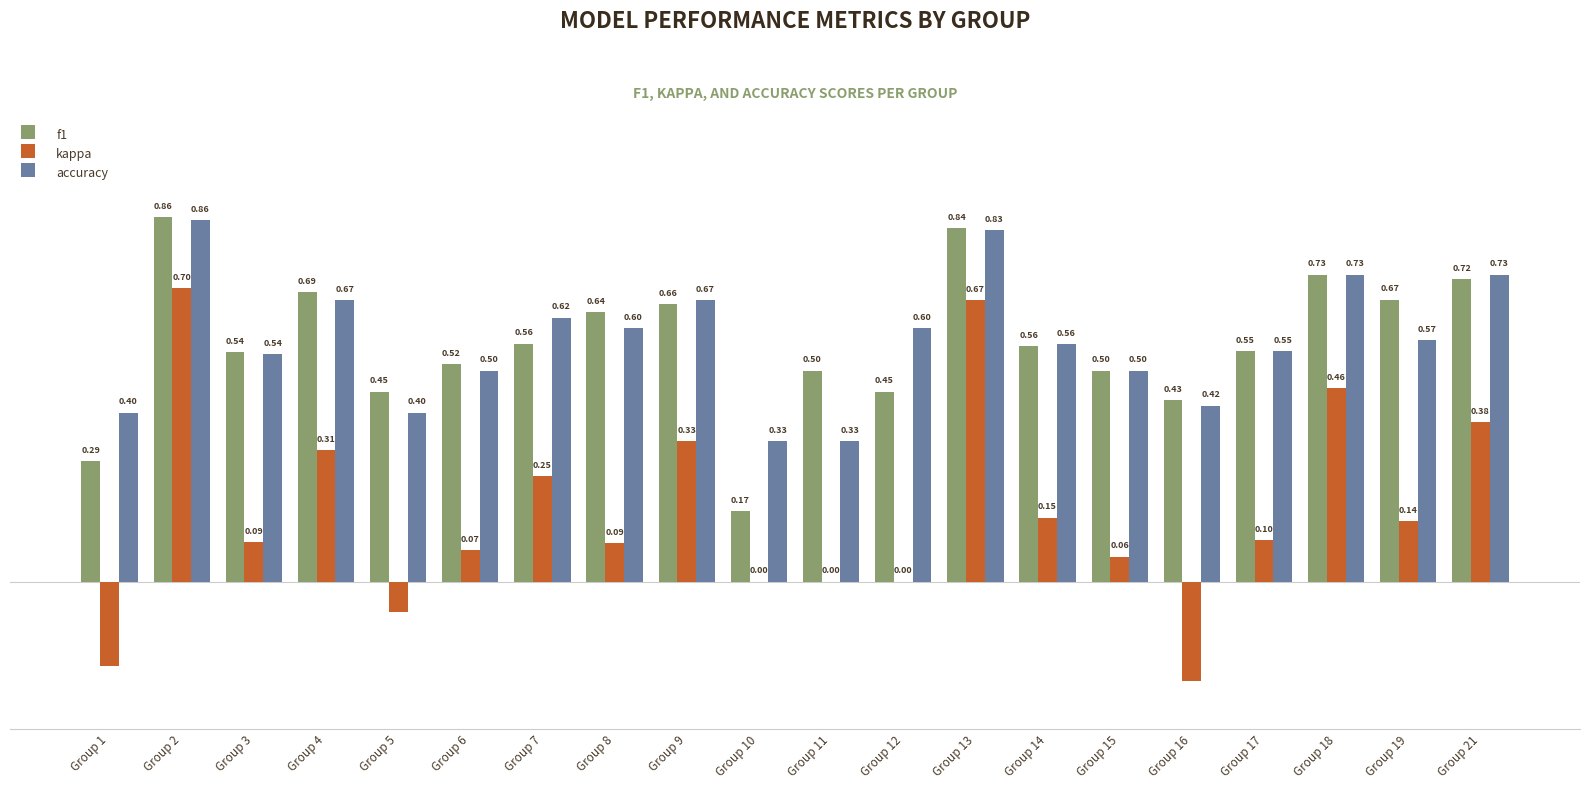

Is the value of kappa at Group 6 greater than the value of accuracy at Group 2?

No